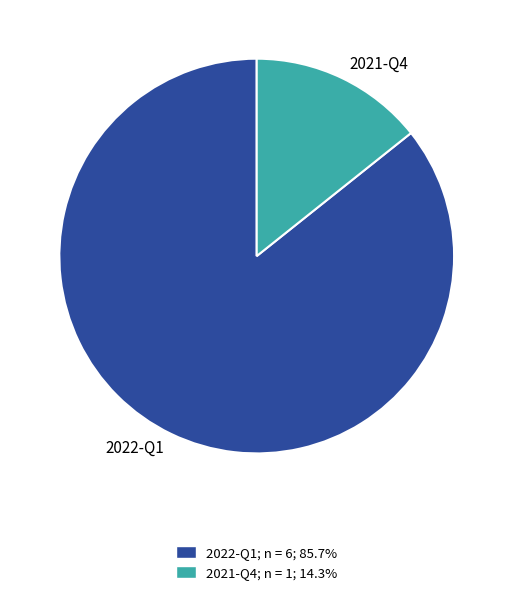

Which has a higher value, 2021-Q4 or 2022-Q1?

2022-Q1